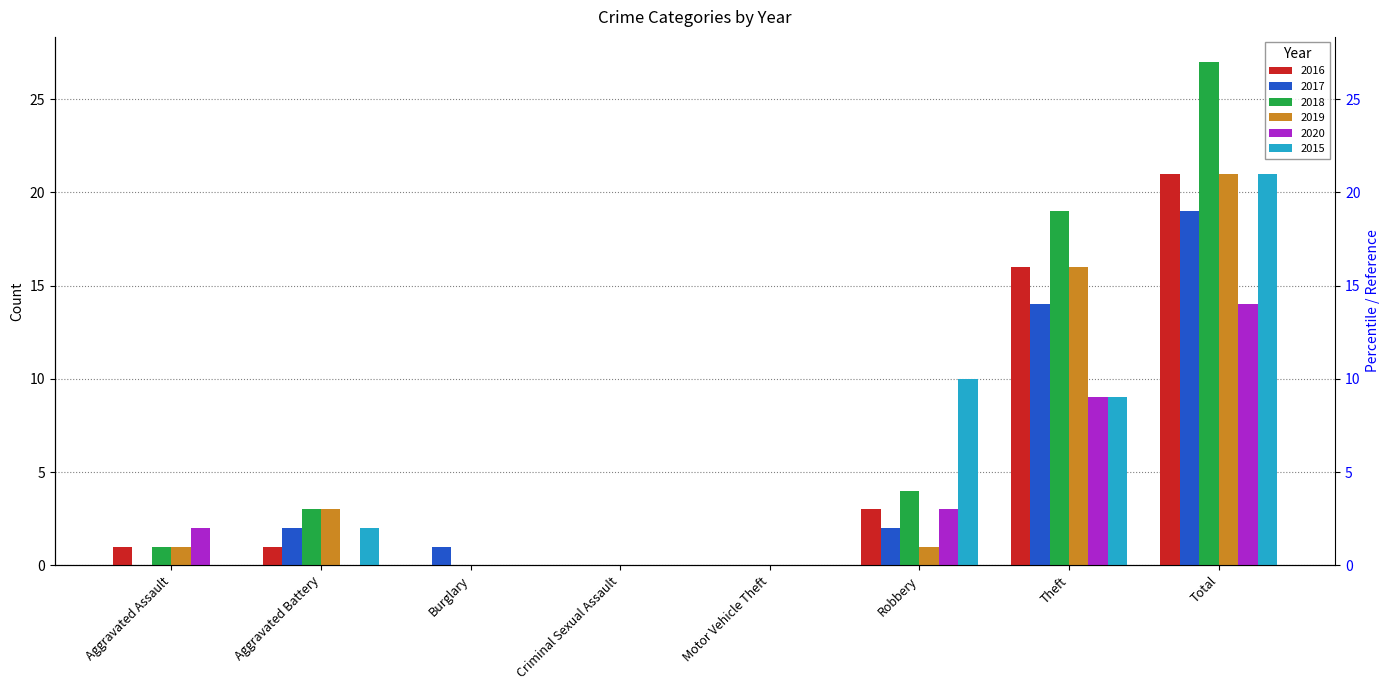

Is the value of 2017 at Theft greater than the value of 2020 at Burglary?

Yes